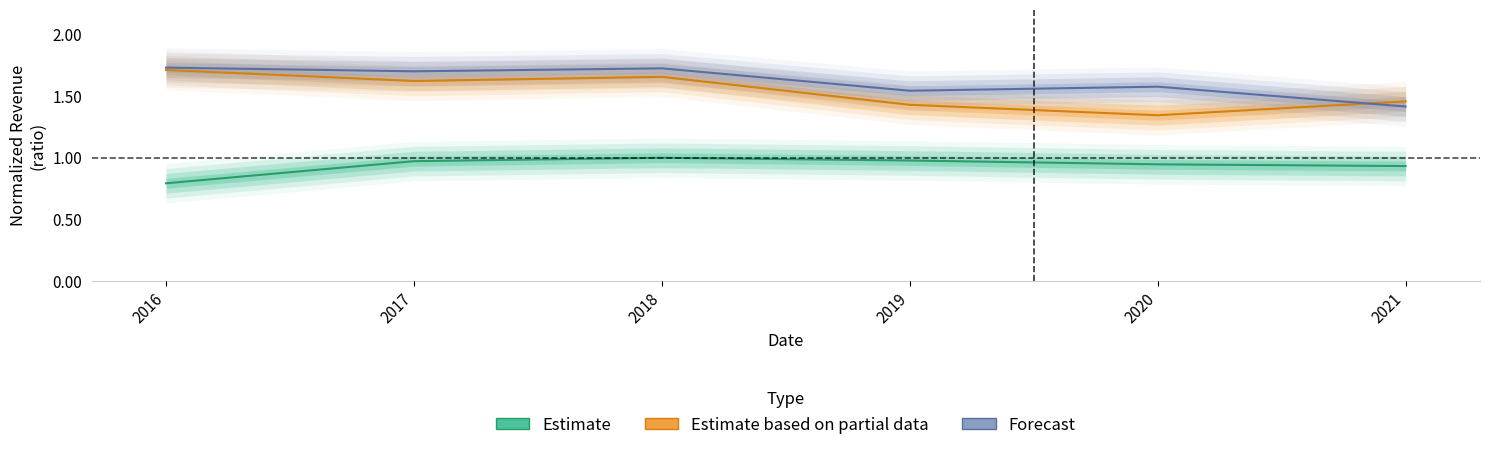

Count the number of data series in this chart.

3